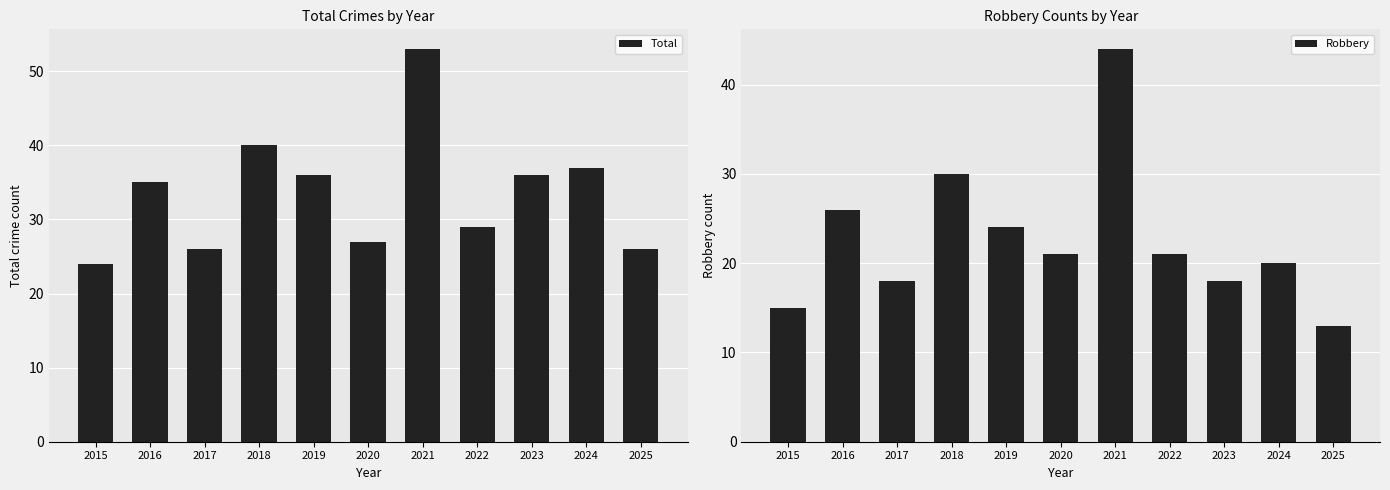

How many bars are there in each group?

2